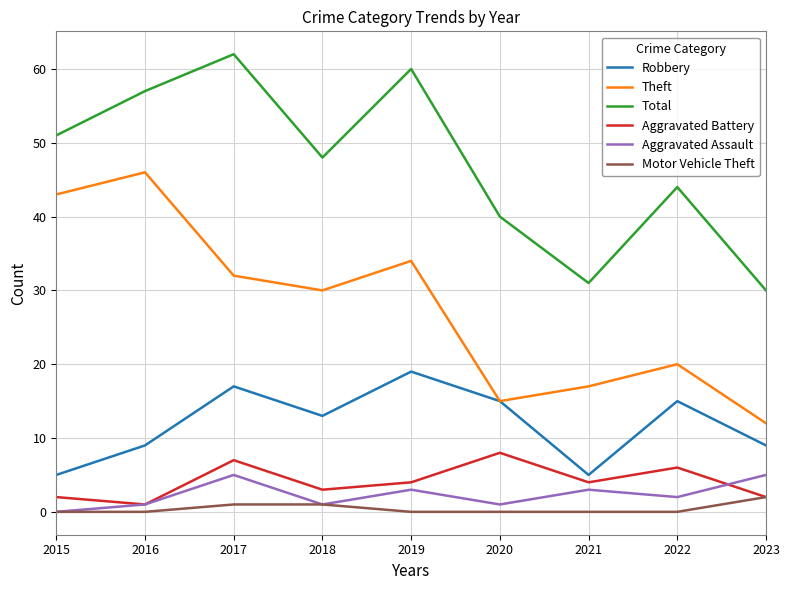

What is the spread (max minus min) of values at 2022?

44